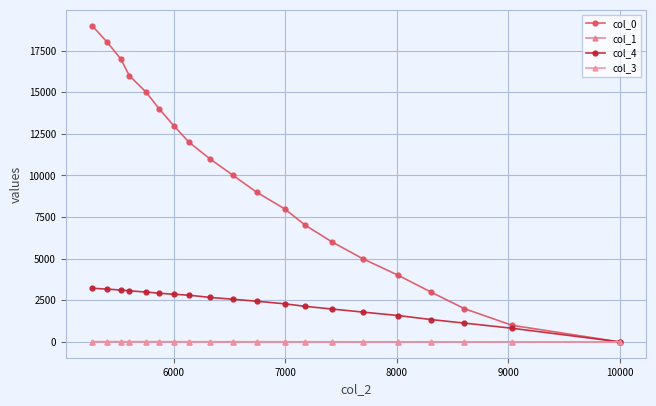

Which series has the widest spread of values?

col_0